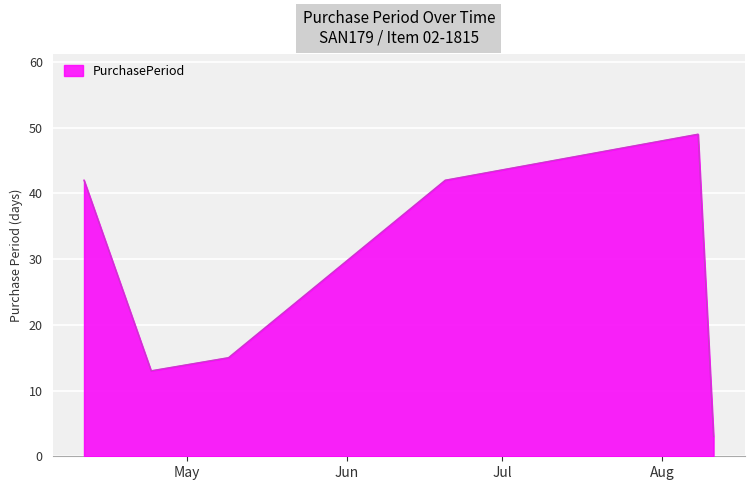

True or false: the data has more than 1 interior local peaks.

False